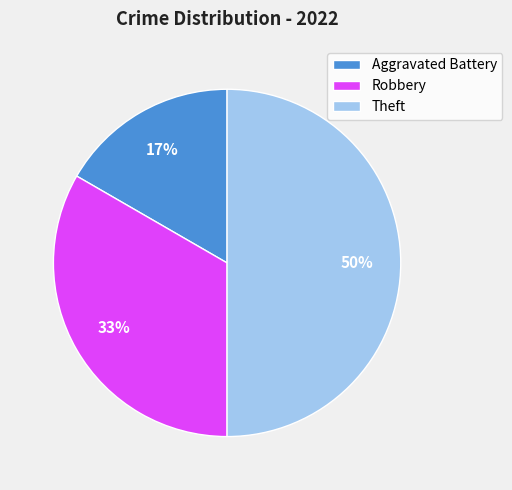

To the nearest percent, what is the combined percentage of Aggravated Battery and Robbery?

50%